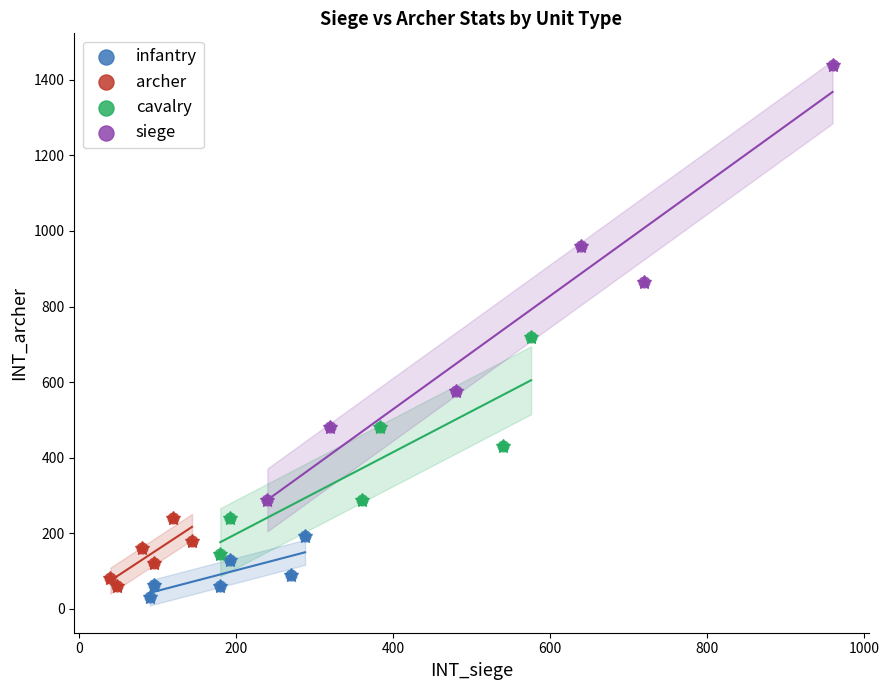

Which series has the widest spread of Y values?

siege